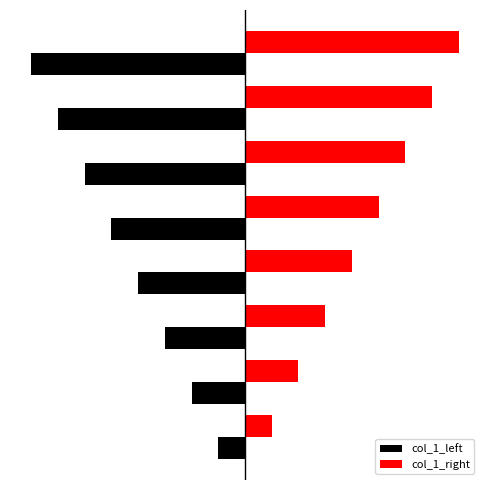

Reading right to left, transcribe all the data shown in this chart.

col_1_left: -16	-14	-12	-10	-8	-6	-4	-2
col_1_right: 16	14	12	10	8	6	4	2